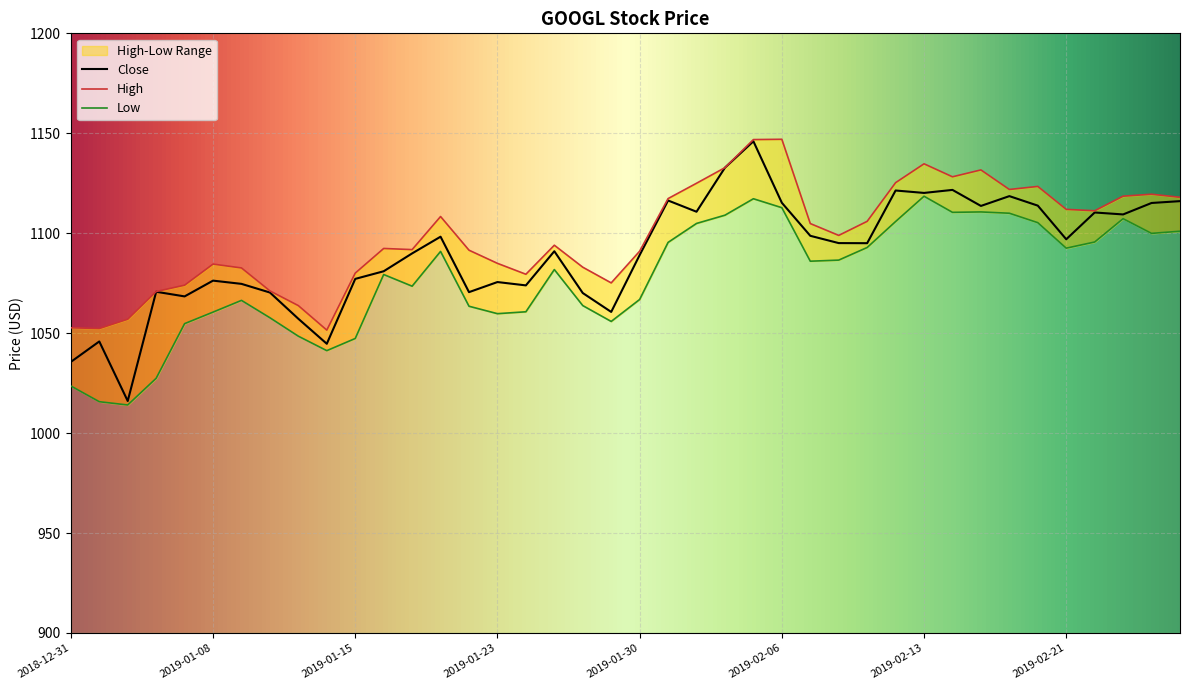

Reading left to right, what are all the values shown in this chart?

High: 1052.7	1052.3	1057.0	1070.8	1074.0	1084.6	1082.6	1071.2	1063.8	1051.5	1080.1	1092.4	1091.8	1108.4	1091.5	1084.9	1079.5	1094.0	1083.0	1075.2	1091.0	1117.3	1125.0	1132.8	1146.8	1147.0	1104.8	1098.9	1105.9	1125.3	1134.7	1128.2	1131.7	1121.9	1123.4	1111.9	1111.2	1118.5	1119.5	1118.0
Low: 1023.6	1015.7	1014.1	1027.4	1054.8	1060.5	1066.4	1057.7	1048.5	1041.3	1047.3	1079.3	1073.5	1090.9	1063.5	1059.8	1060.7	1081.8	1063.8	1055.9	1066.8	1095.4	1104.9	1109.0	1117.2	1112.8	1086.0	1086.6	1092.9	1105.8	1118.5	1110.4	1110.7	1110.0	1105.3	1092.5	1095.6	1107.3	1099.9	1101.0
Close: 1035.6	1045.8	1016.1	1070.7	1068.4	1076.3	1074.7	1070.3	1057.2	1044.7	1077.2	1081.0	1089.9	1098.3	1070.5	1075.6	1073.9	1091.0	1070.1	1060.6	1089.1	1116.4	1110.8	1132.8	1146.0	1115.2	1098.7	1095.1	1095.0	1121.4	1120.2	1121.7	1113.7	1118.6	1113.8	1097.0	1110.4	1109.4	1115.1	1116.1